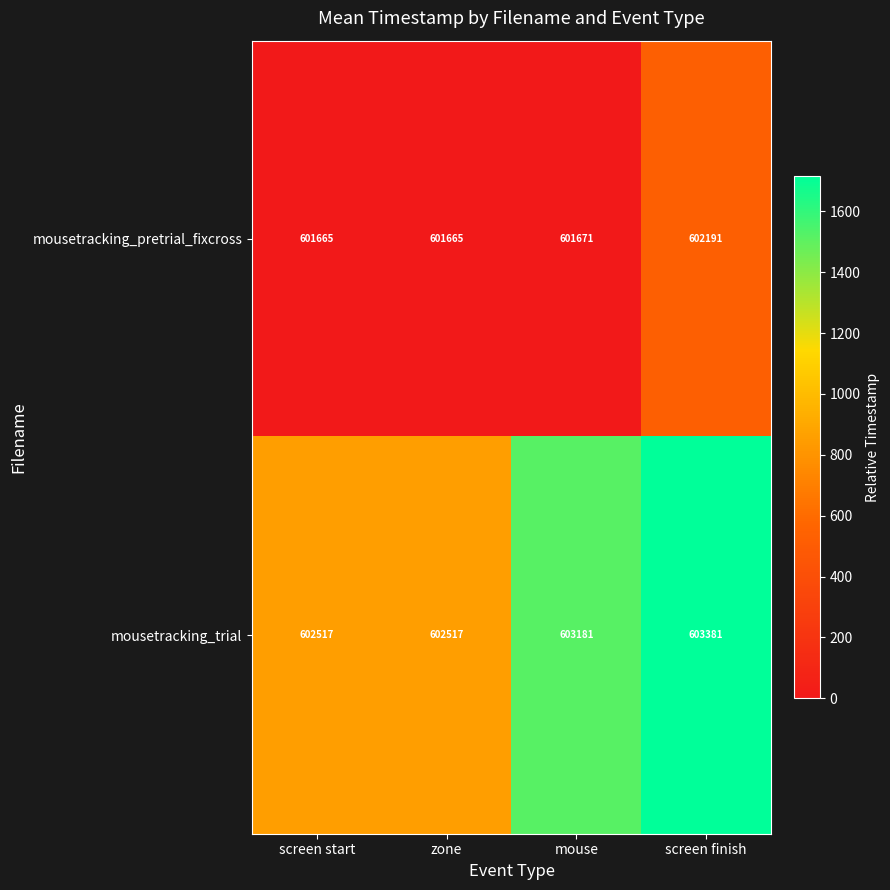

Is the value of mousetracking_pretrial_fixcross at zone greater than the value of mousetracking_trial at screen start?

No